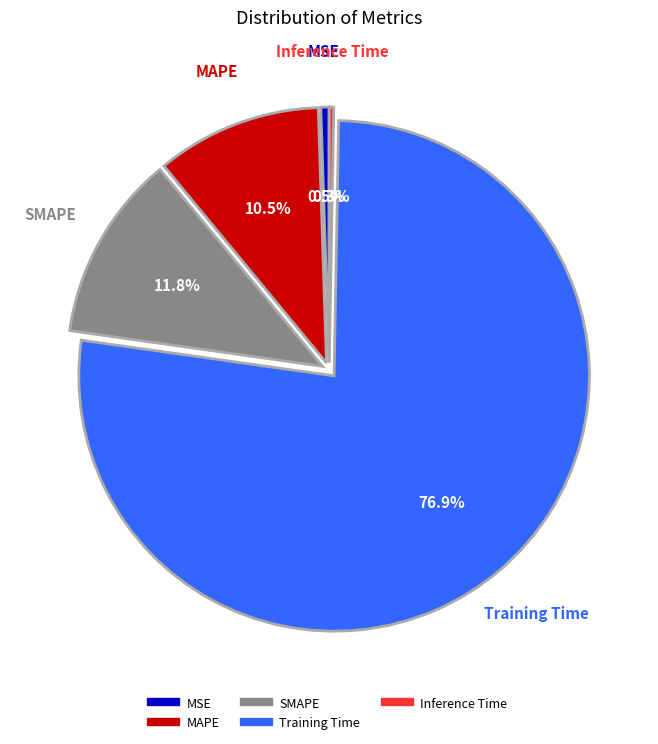

How many slices are in this pie chart?

5